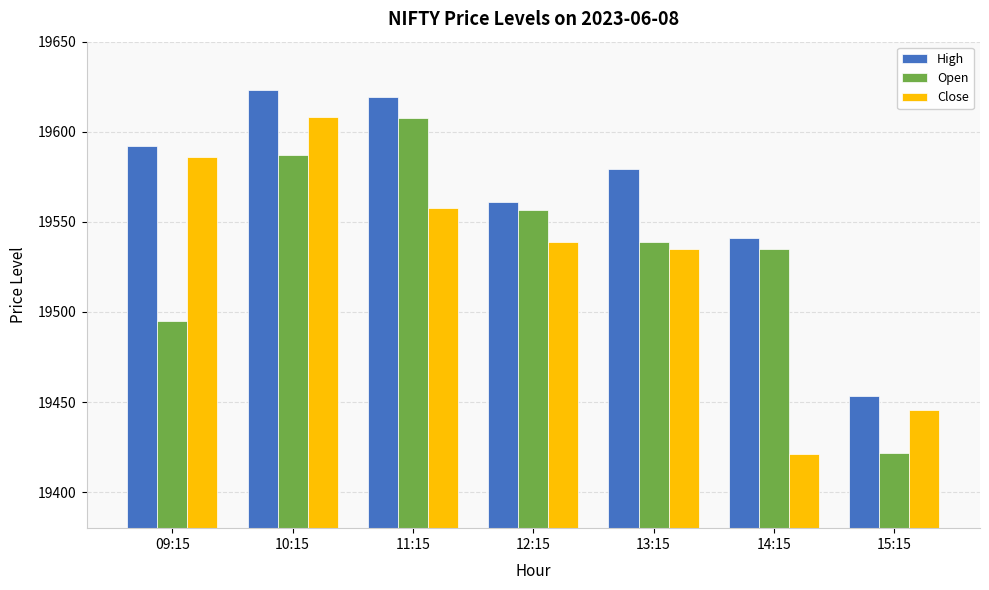

Are the bars horizontal?

No